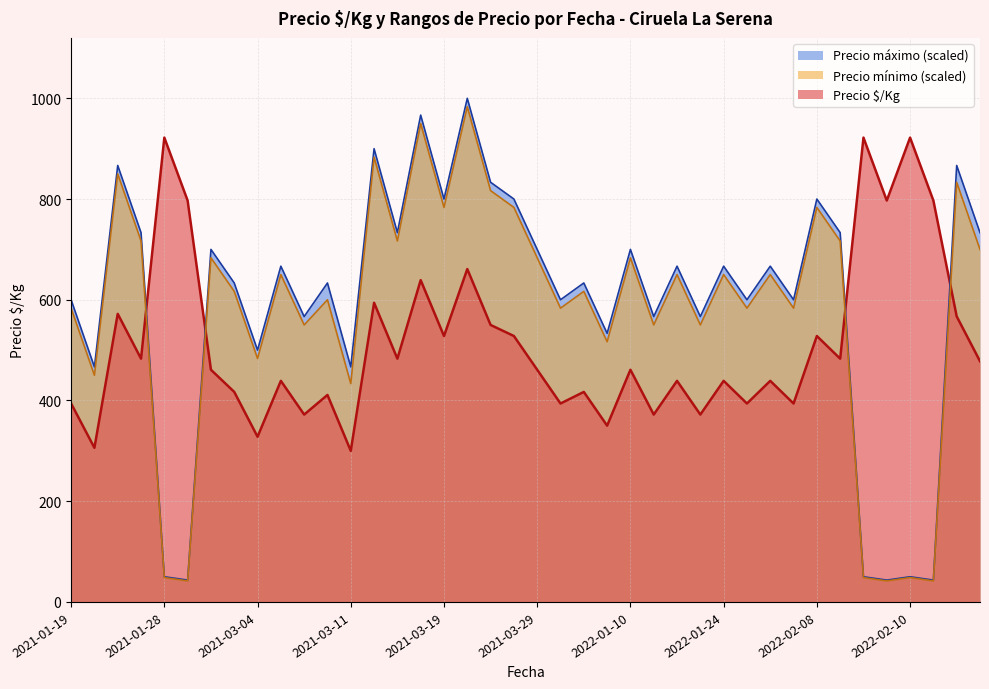

Count the number of data series in this chart.

3